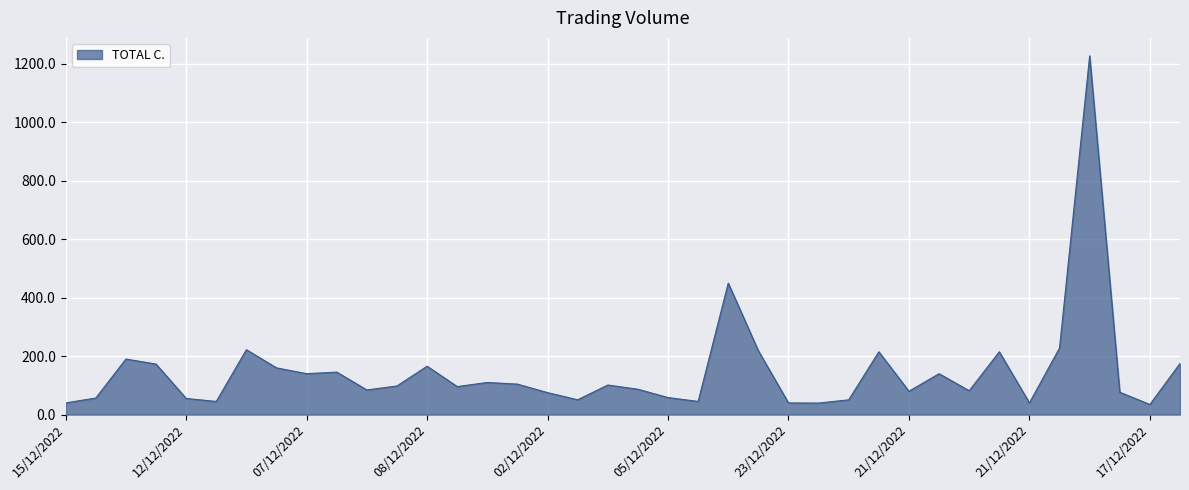

What is the smallest value displayed?

34.7